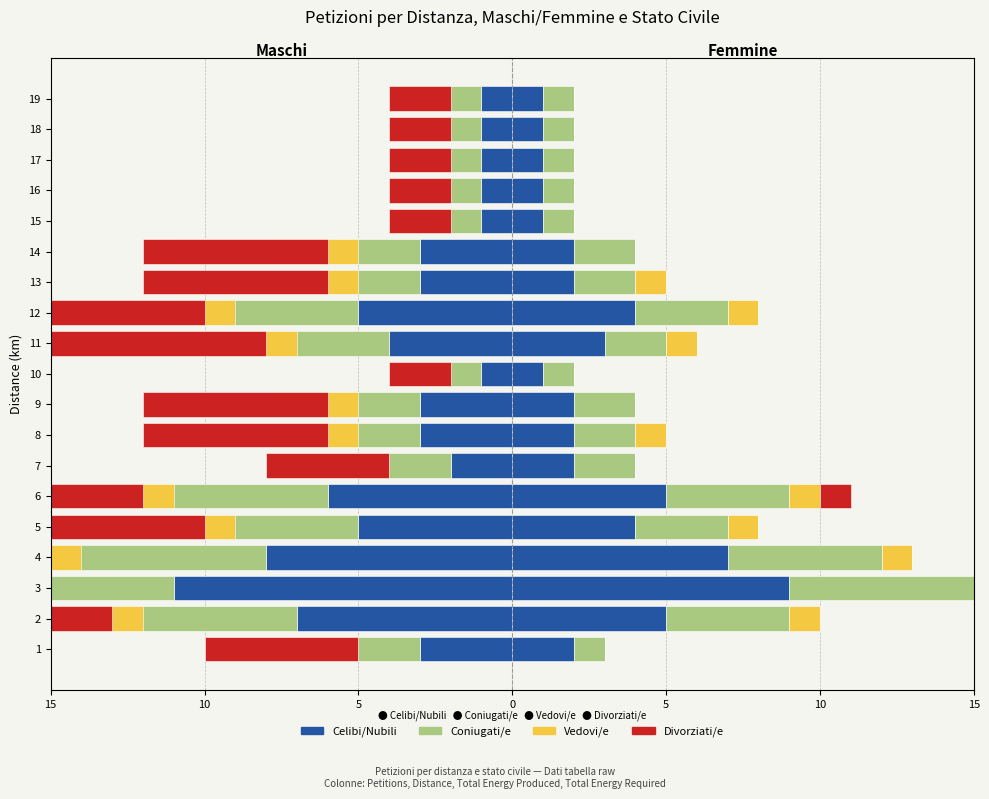

What is the difference between the maximum and second lowest values in the Celibi/Nubili series?

7